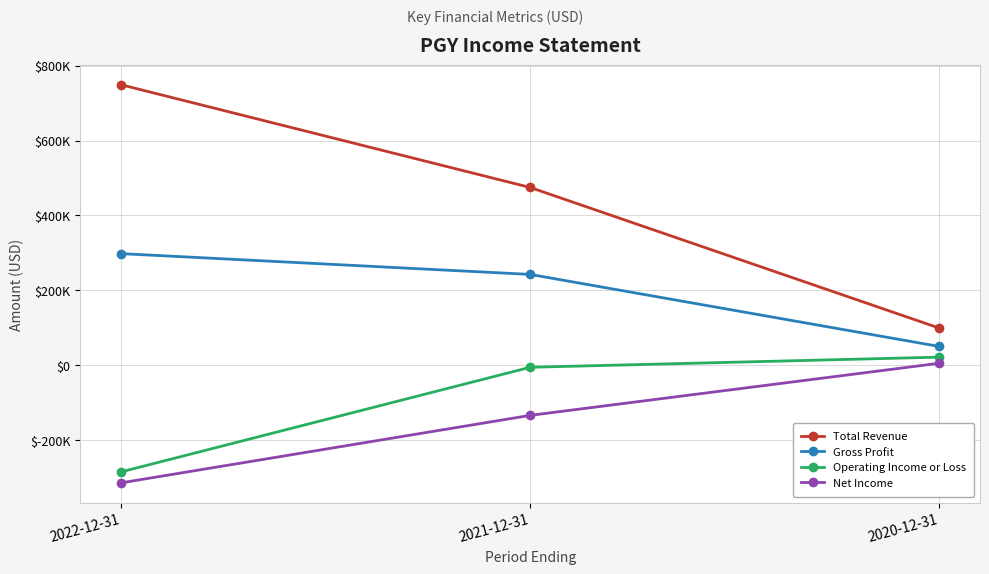

Does the chart have visible grid lines?

Yes